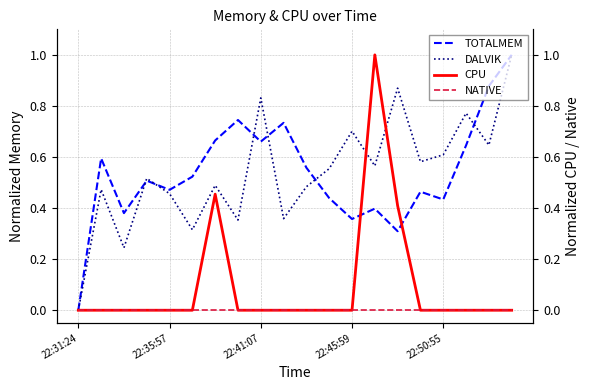

How many series are shown in this chart?

4